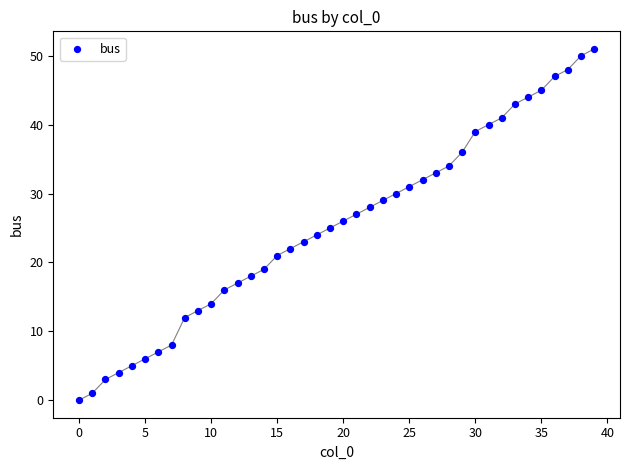

What is the range of Y values (max minus min)?

51